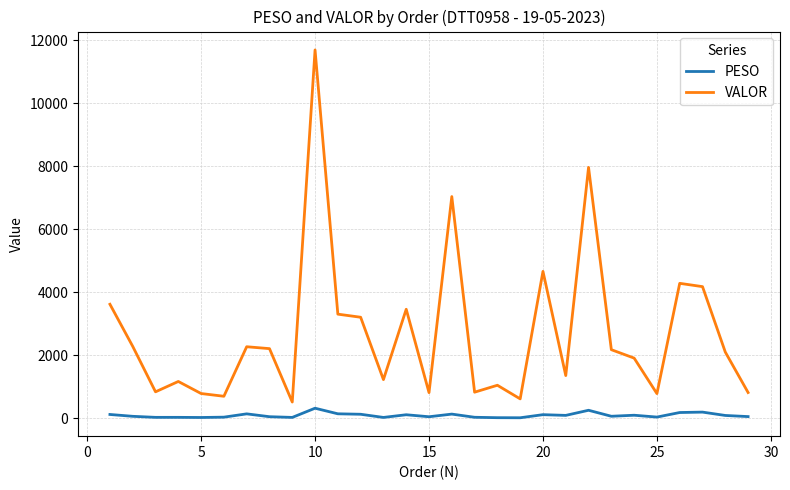

What is the maximum value for VALOR?

11692.9